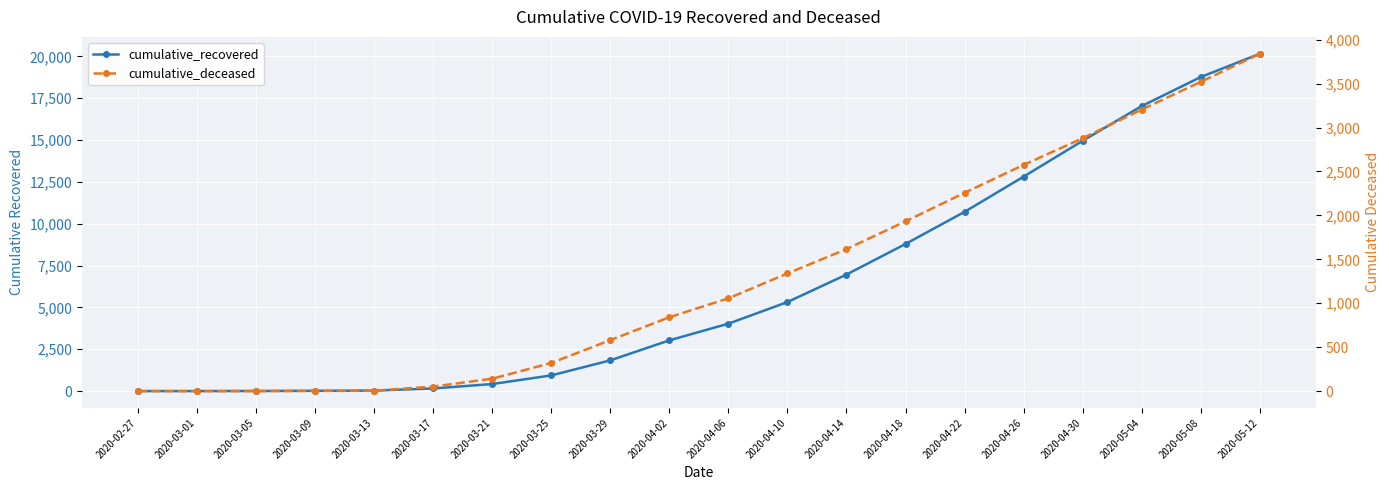

How many lines are shown in the chart?

2